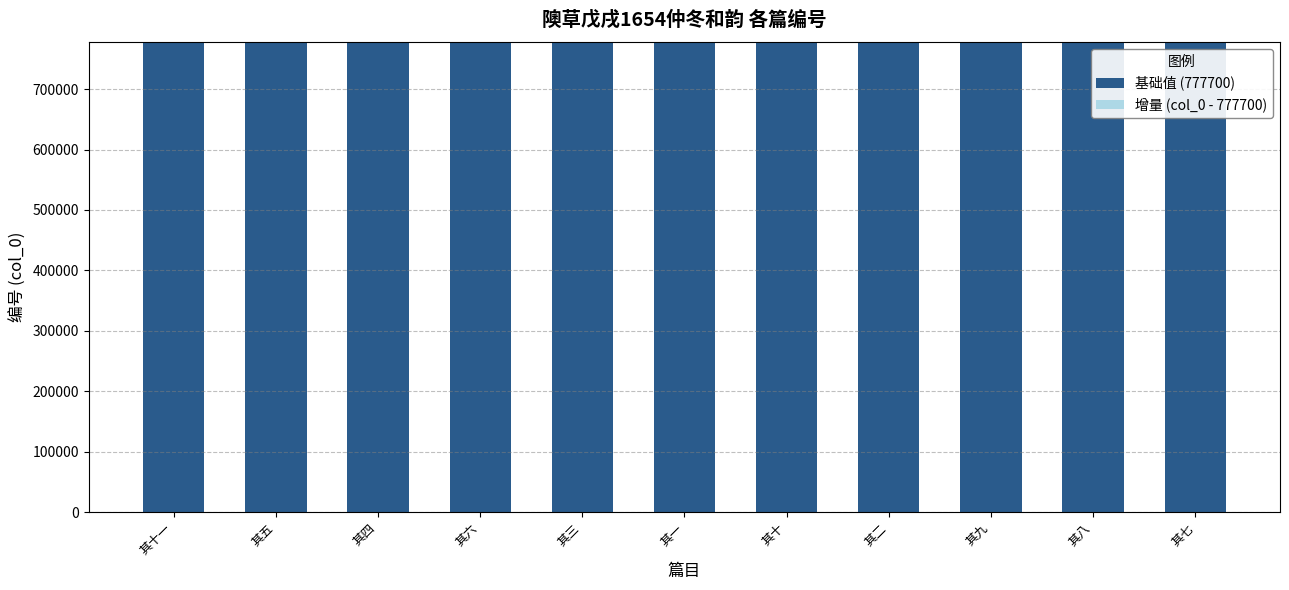

What is the highest value of the 基础值 (777700) series?

777700